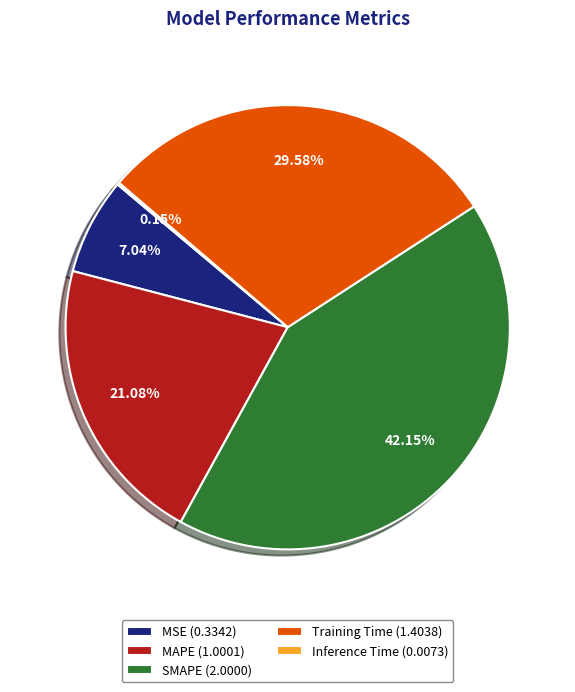

What is the ratio of the value at MSE to the value at Training Time?

0.2